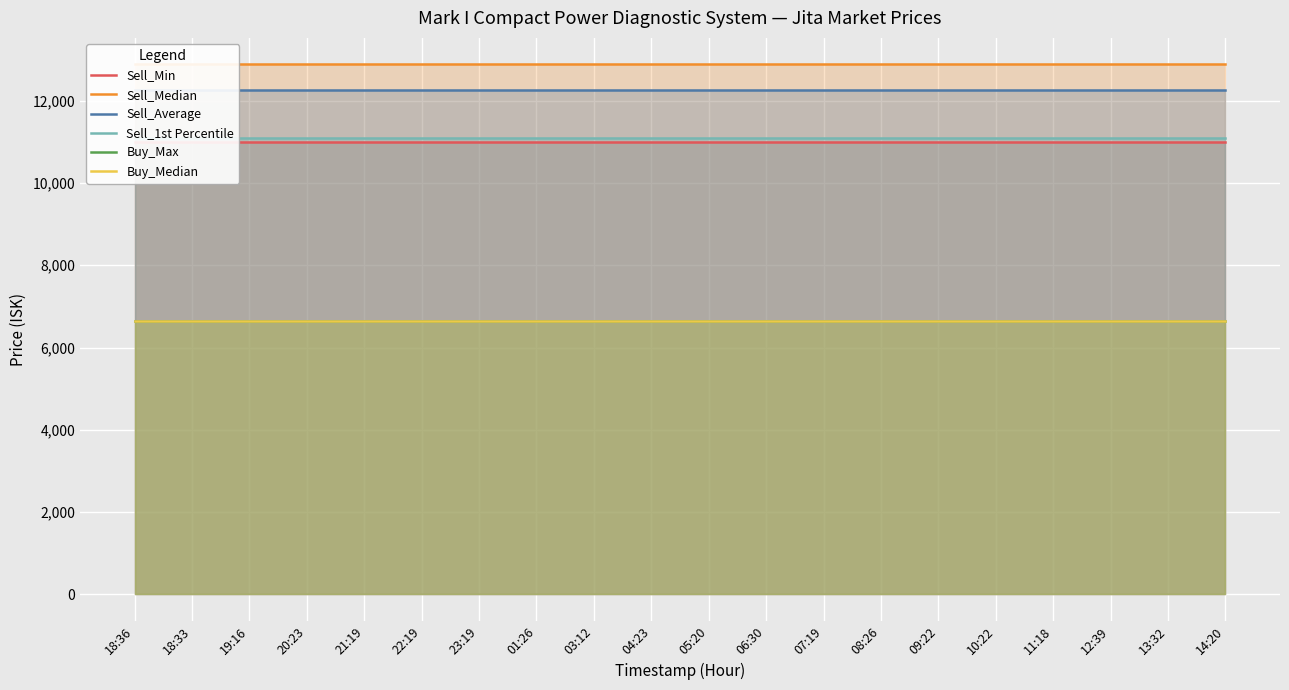

At which label is Sell_1st Percentile closest to 11090?

18:36